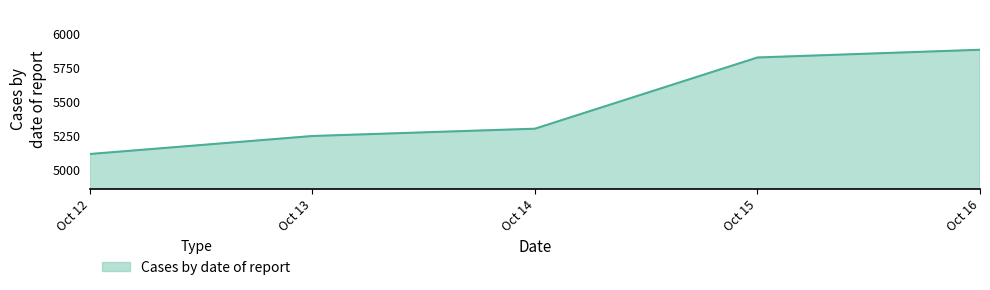

Approximately how many times larger is the value at Oct 15 compared to Oct 12?

1.1